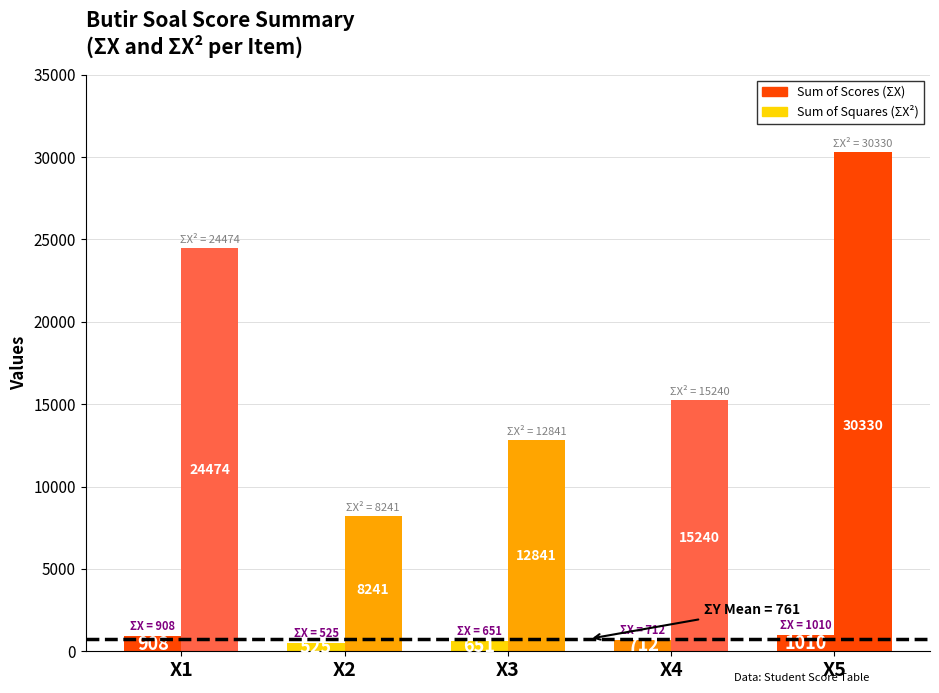

Reading right to left, what are all the values shown in this chart?

Sum of Scores (ΣX): 1010	712	651	525	908
Sum of Squares (ΣX²): 30330	15240	12841	8241	24474